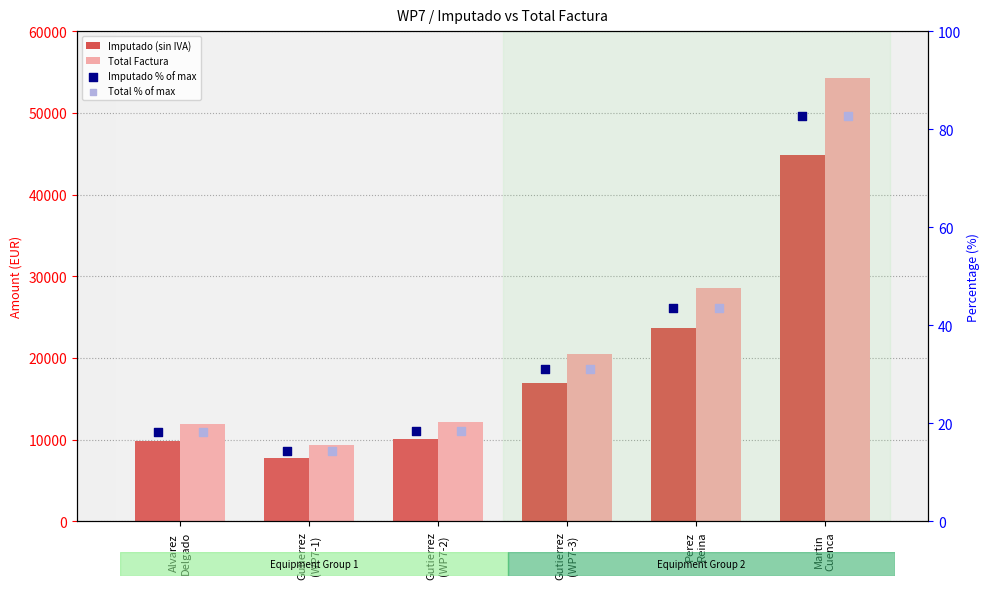

Which series contains the lowest Y value?

Imputado % of max